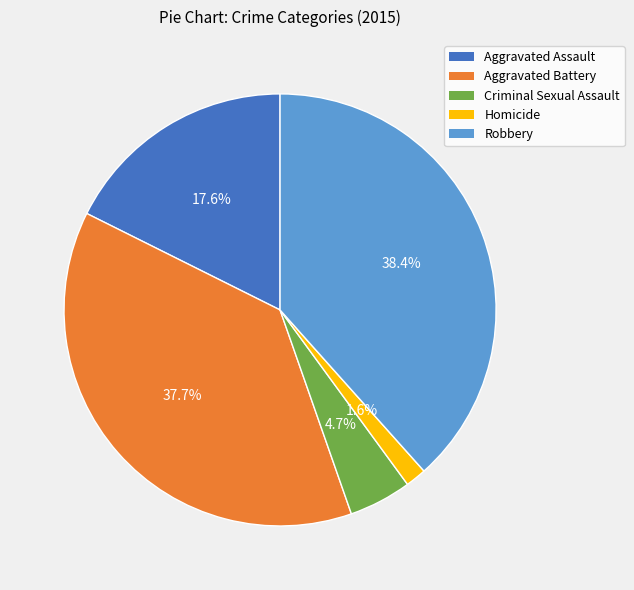

Rank the categories by value from lowest to highest.

Homicide, Criminal Sexual Assault, Aggravated Assault, Aggravated Battery, Robbery